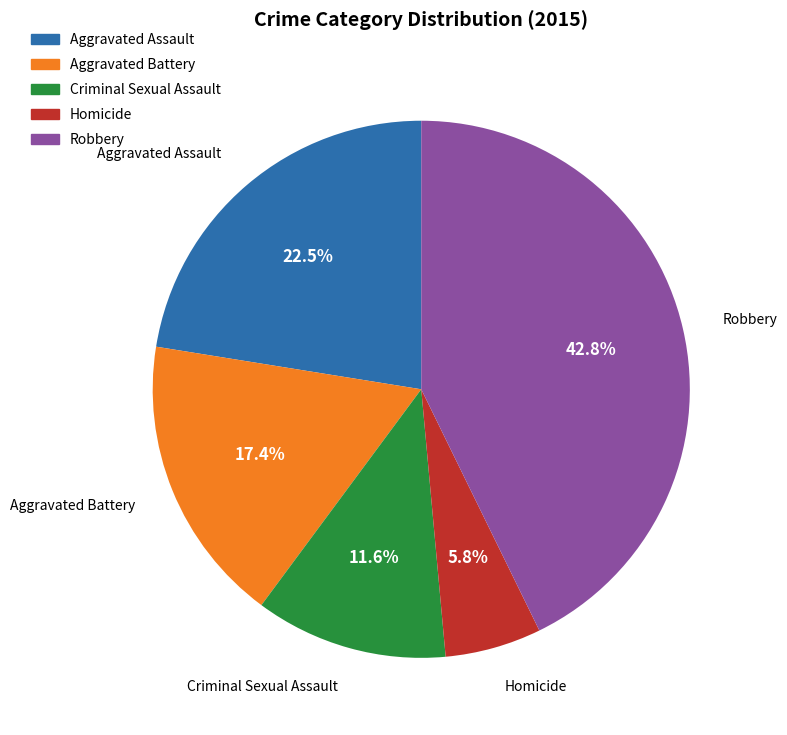

Which has a higher value, Aggravated Battery or Aggravated Assault?

Aggravated Assault